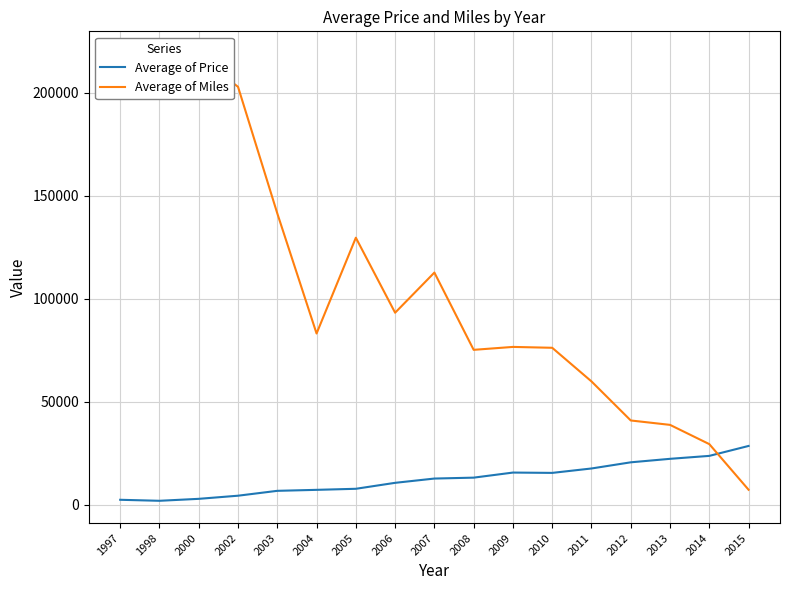

Read the Average of Miles value at 2013.

38861.3